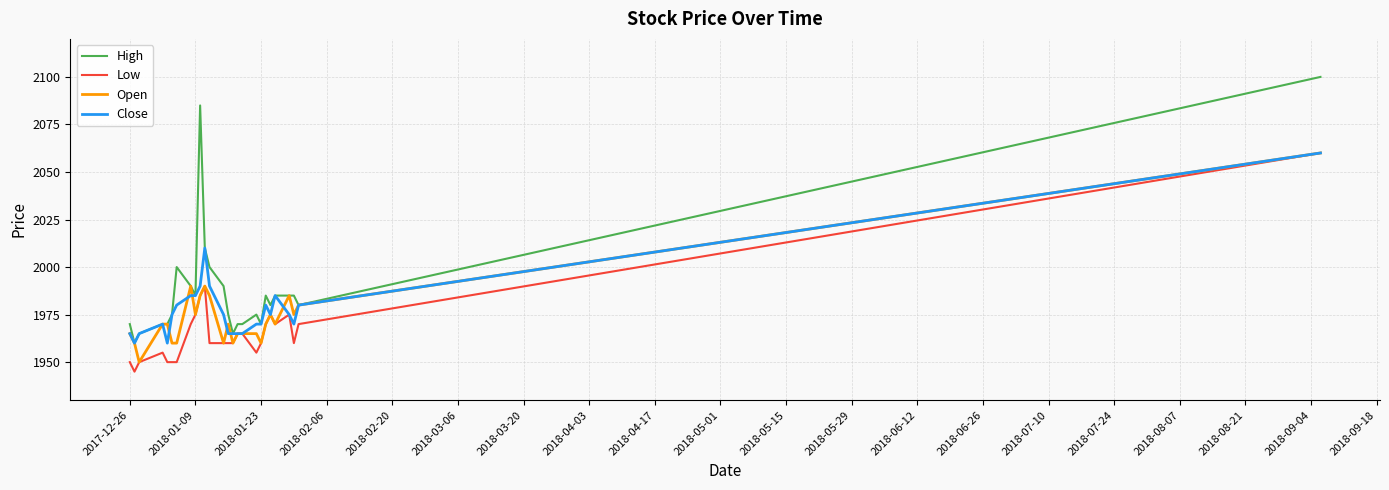

List the series in order of their overall mean, highest first.

High, Close, Open, Low